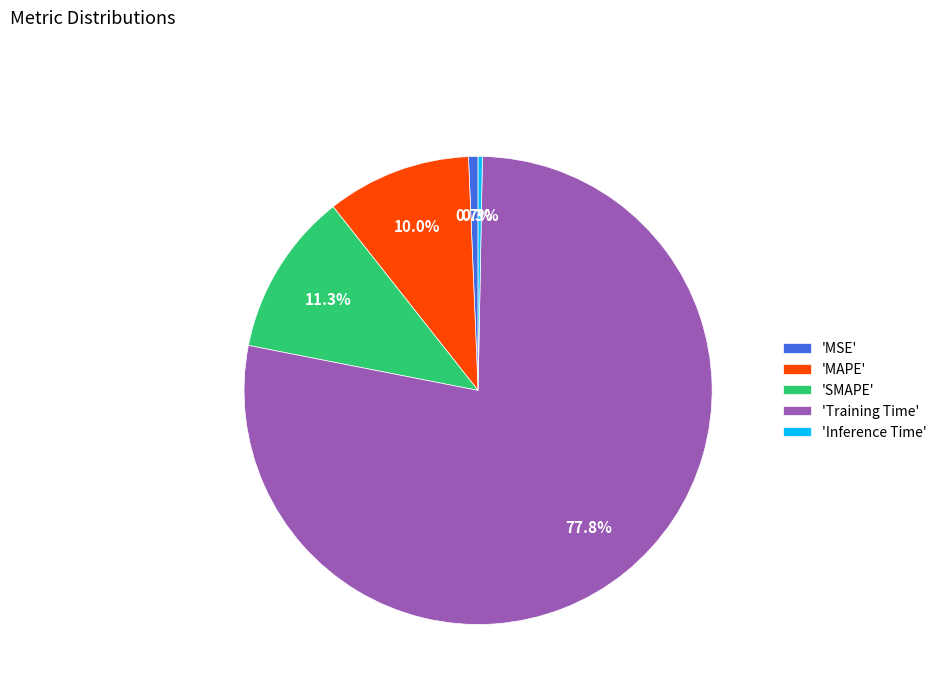

Between 'Training Time' and 'MSE', which is larger?

'Training Time'